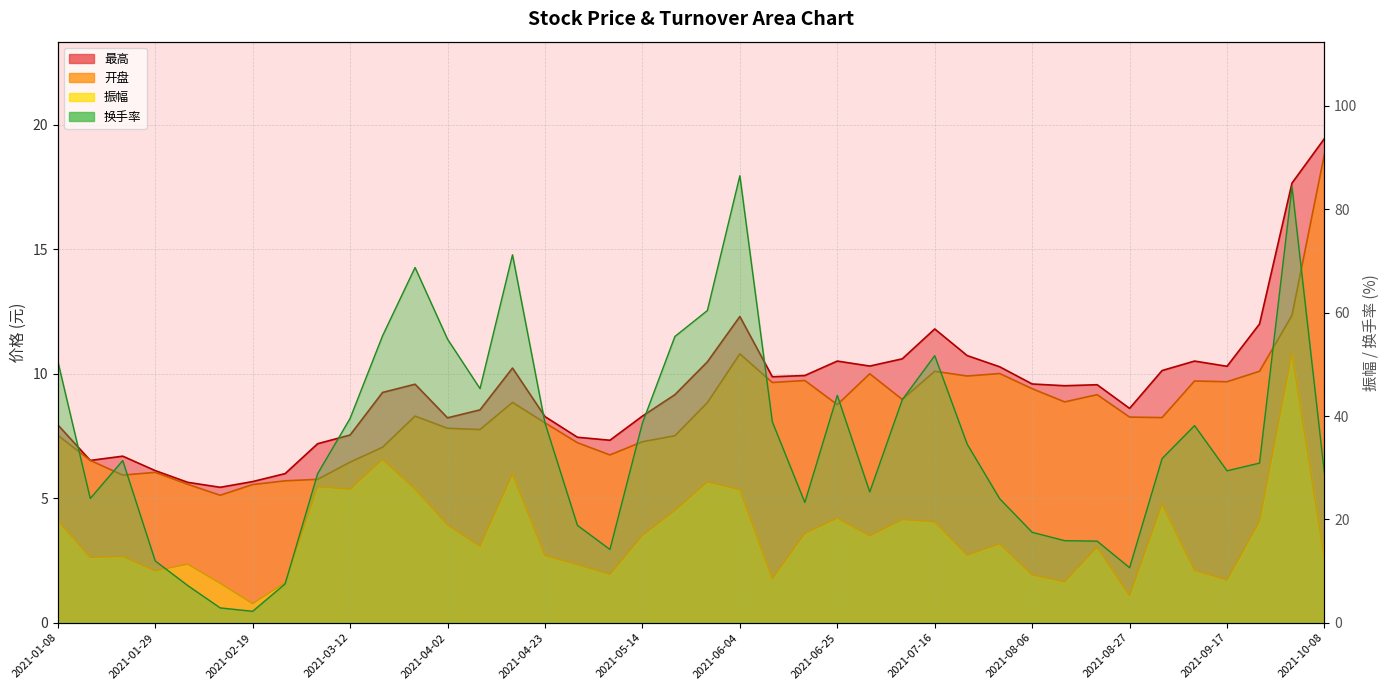

What is the label of the 26th point from the left?

2021-07-02